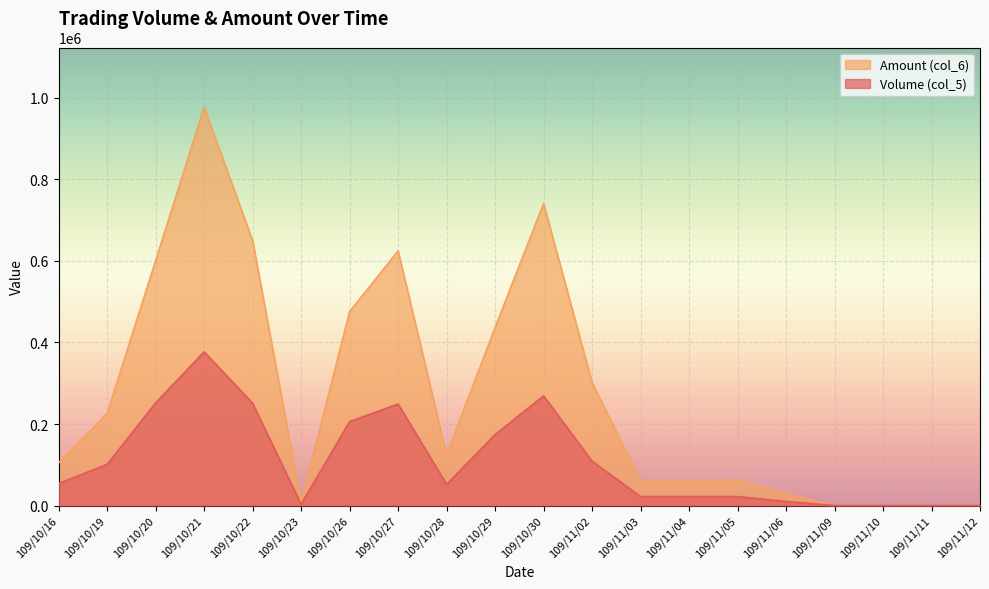

Reading right to left, list all the values displayed in this chart.

Volume (col_5): 0	0	0	0	10000	22000	22000	22000	109000	269000	174000	52000	249000	206000	3000	251000	377000	252000	101000	54000
Amount (col_6): 0	0	0	0	28400	62120	61660	60520	301540	740950	437070	124240	624860	475830	7950	650000	977120	601070	226300	104580